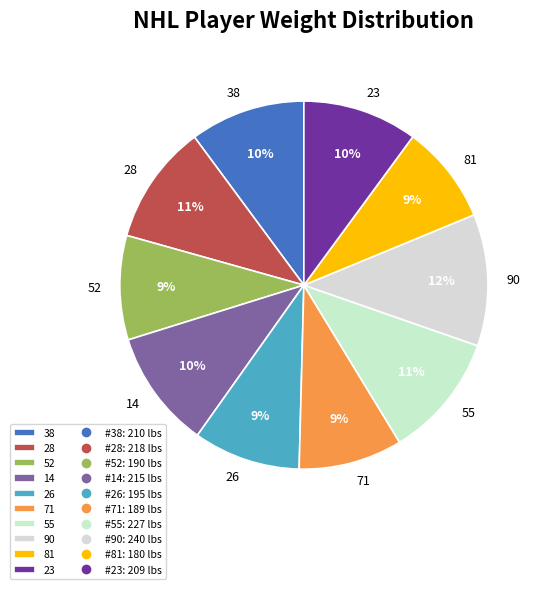

How many slices are in this pie chart?

10